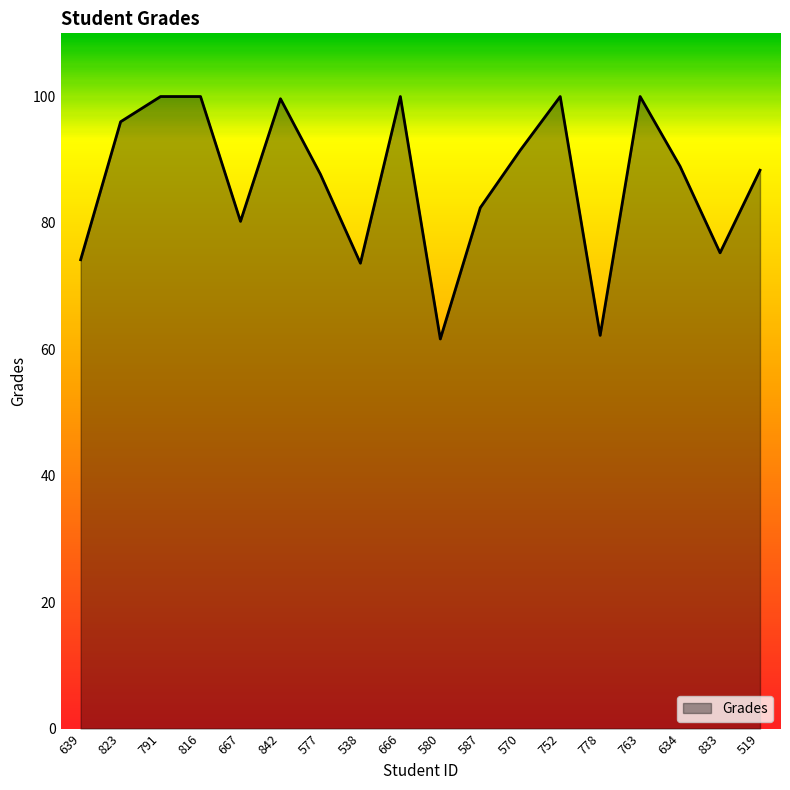

What is the smallest value displayed?

61.6